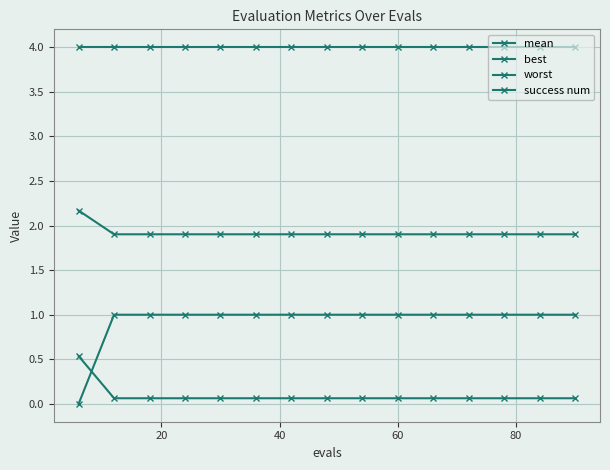

How many intersections are there between success num and best?

1